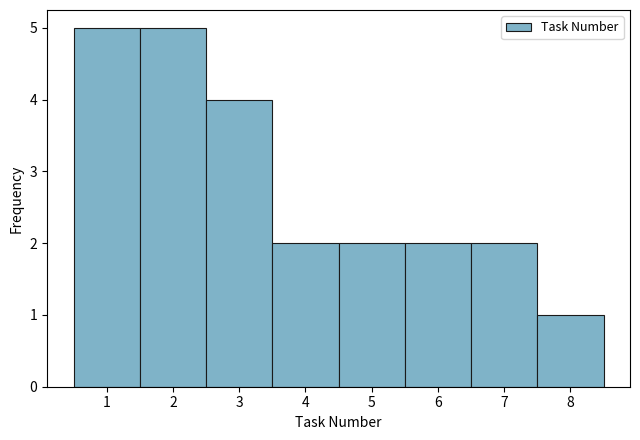

Reading left to right, transcribe this chart: for each bar, give the range it covers on the x-axis and its height. The values are not printed on the chart, so give them approximately, as read against the axis.

0.5 to 1.5: 5
1.5 to 2.5: 5
2.5 to 3.5: 4
3.5 to 4.5: 2
4.5 to 5.5: 2
5.5 to 6.5: 2
6.5 to 7.5: 2
7.5 to 8.5: 1